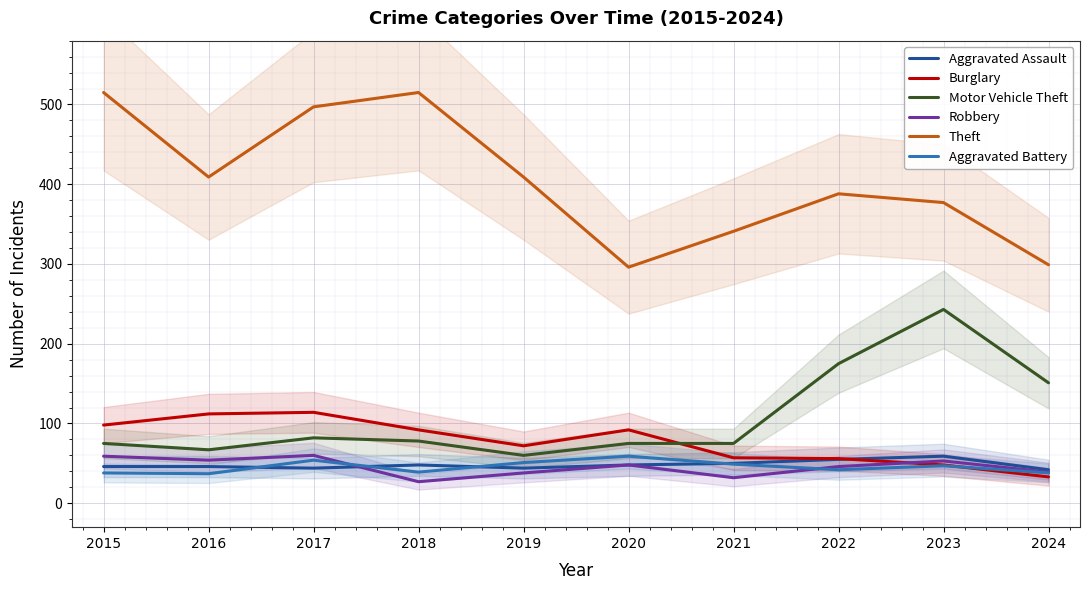

True or false: Motor Vehicle Theft and Aggravated Assault cross at least once.

False